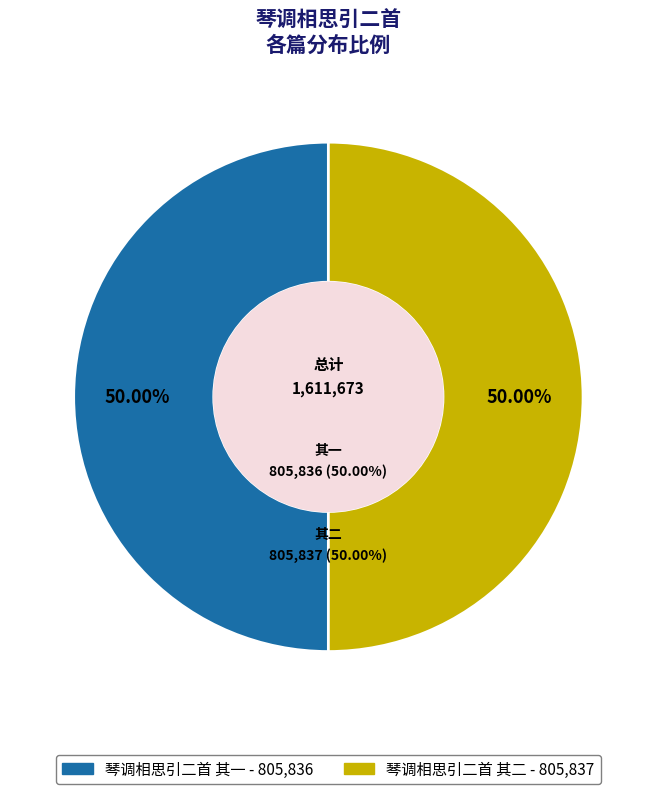

The 琴调相思引二首 其二 slice represents 36% of the pie. True or false?

False